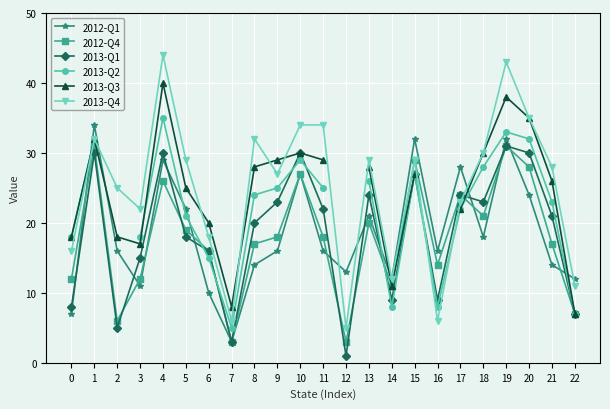

The value of 2013-Q1 at 7 is 5.2. True or false?

False